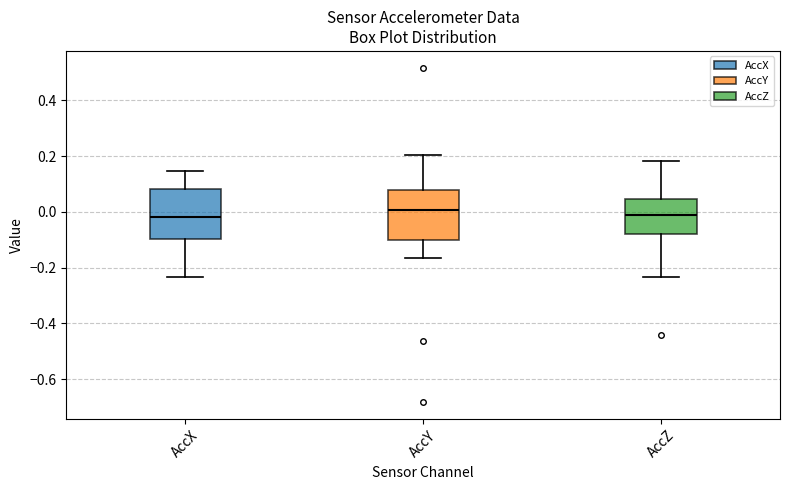

Where is the lower edge of the box for AccZ on the y-axis? The values are not printed on the chart, so give them approximately, as read against the axis.

-0.08